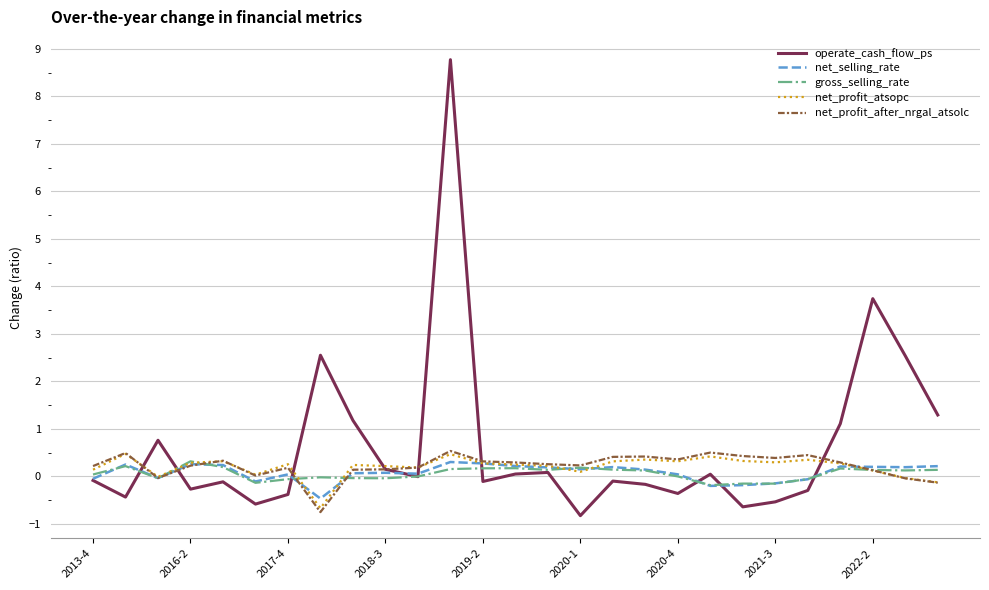

Which series has the widest spread of values?

operate_cash_flow_ps